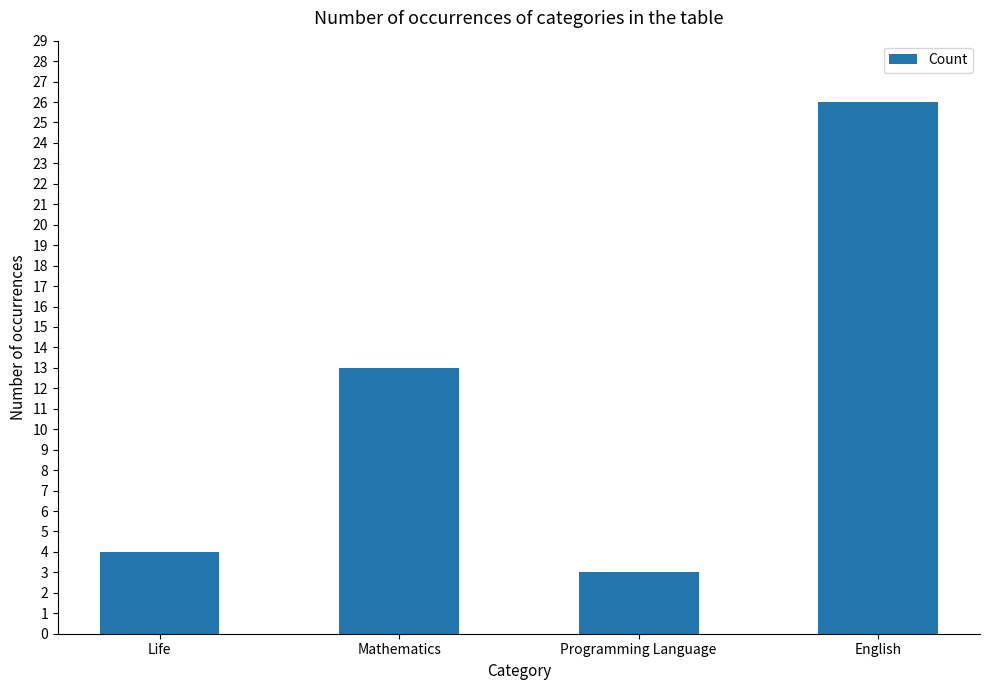

List the labels in order of value, smallest first.

Programming Language, Life, Mathematics, English